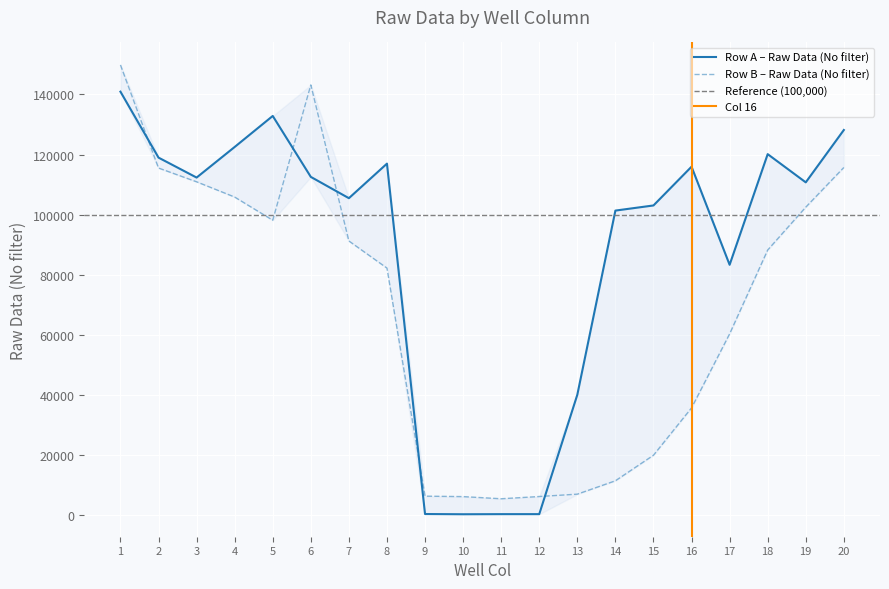

Is the value of Raw Data (No filter) at 10 greater than the value of Row B at 9?

No